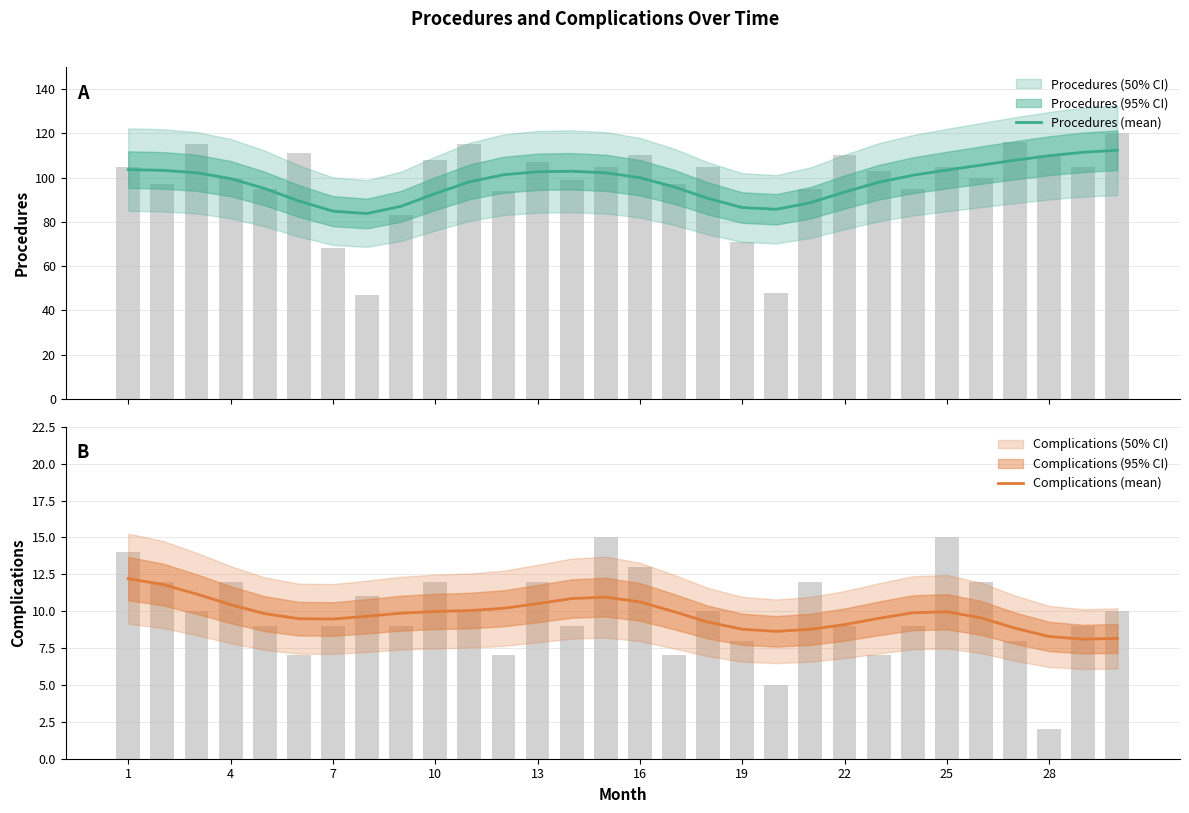

Count the number of categories in the chart.

30